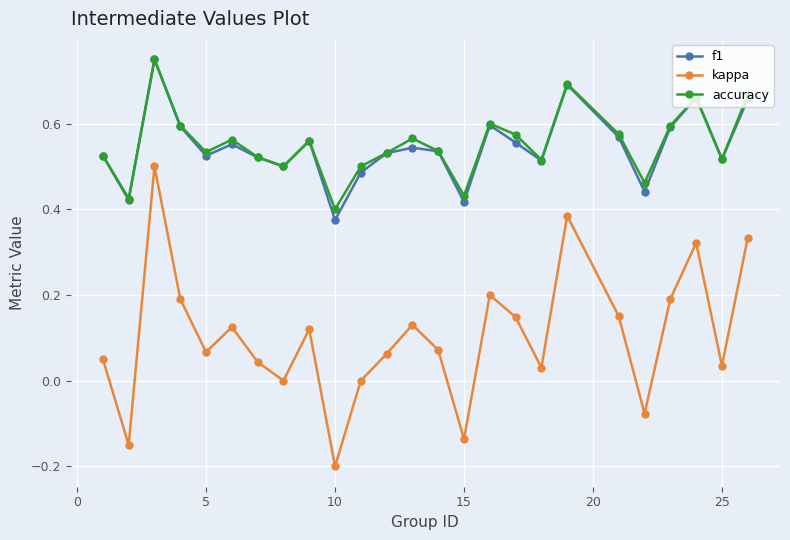

True or false: f1 and kappa intersect in this chart.

False